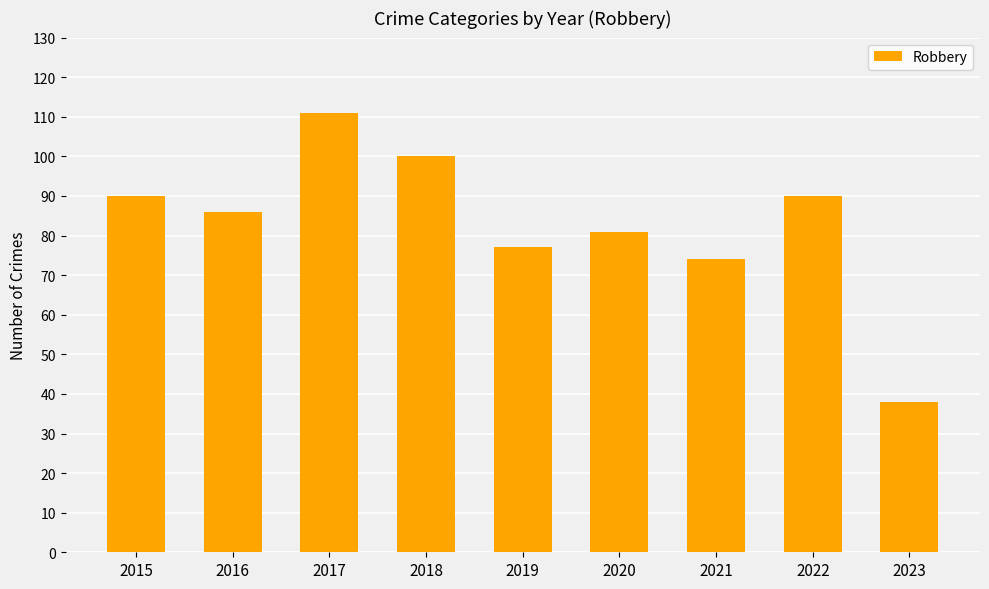

What is the value of the 3rd bar from the left?

111